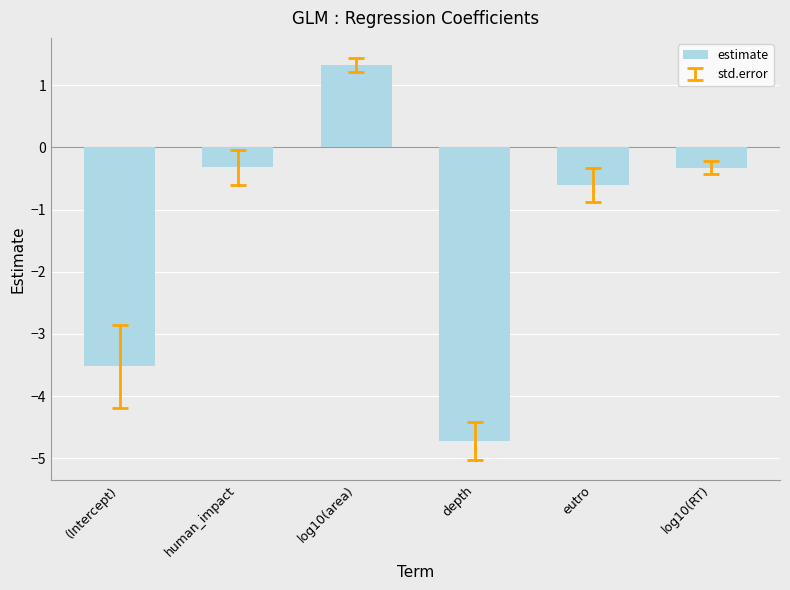

Reading right to left, extract all data points from this chart.

-0.3	-0.6	-4.7	1.3	-0.3	-3.5